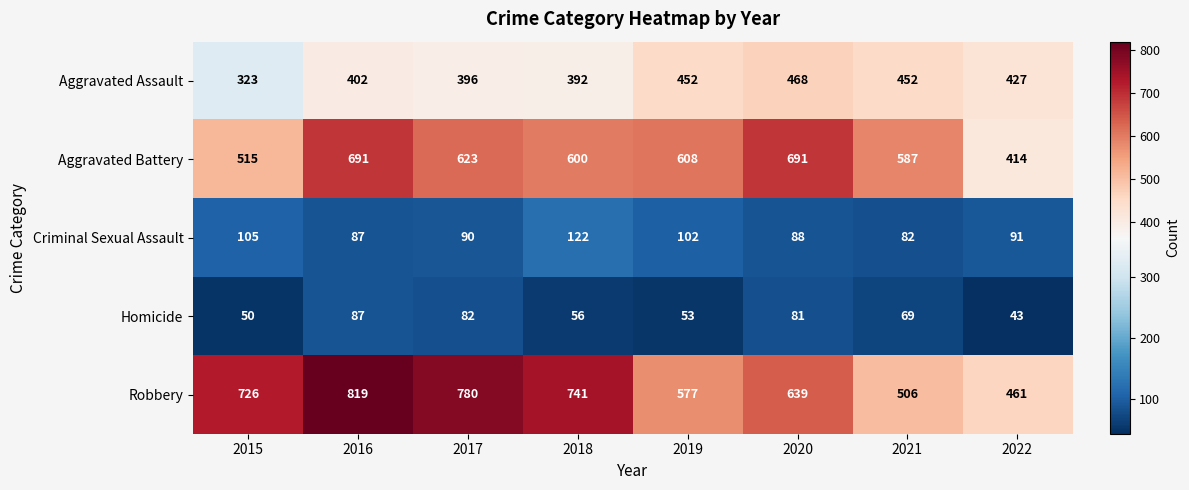

List the series in order of their peak value, lowest first.

Homicide, Criminal Sexual Assault, Aggravated Assault, Aggravated Battery, Robbery